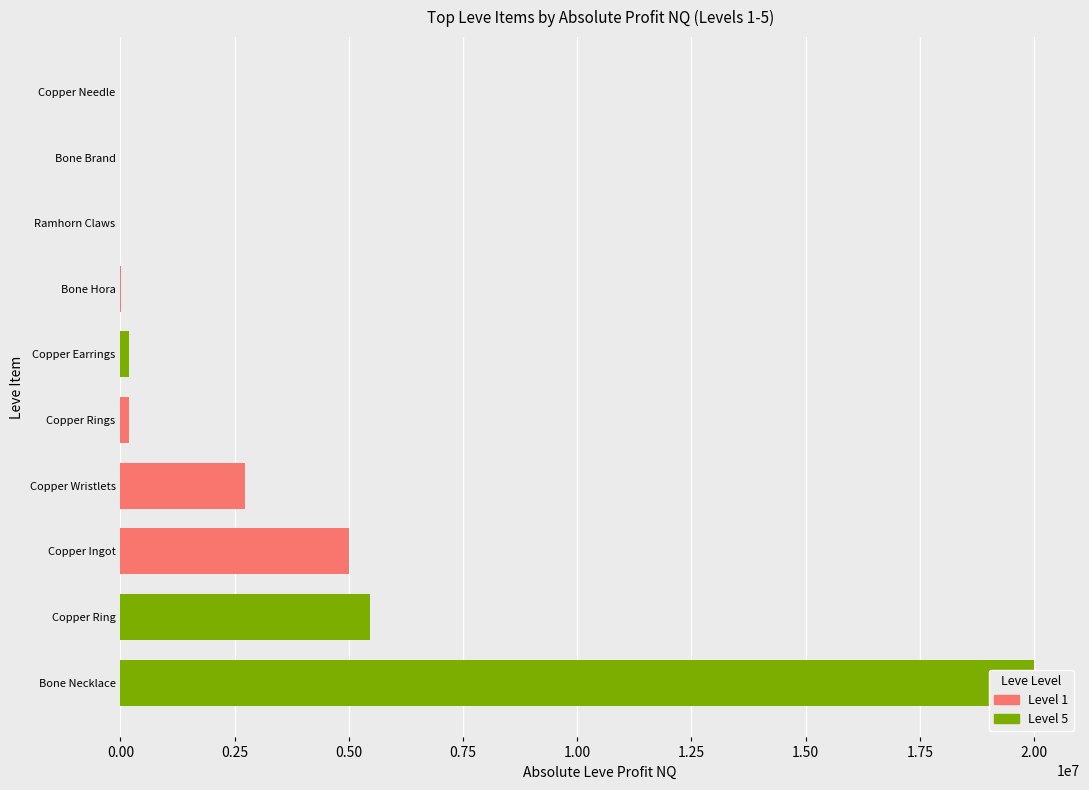

What is the smallest value displayed?

38.0